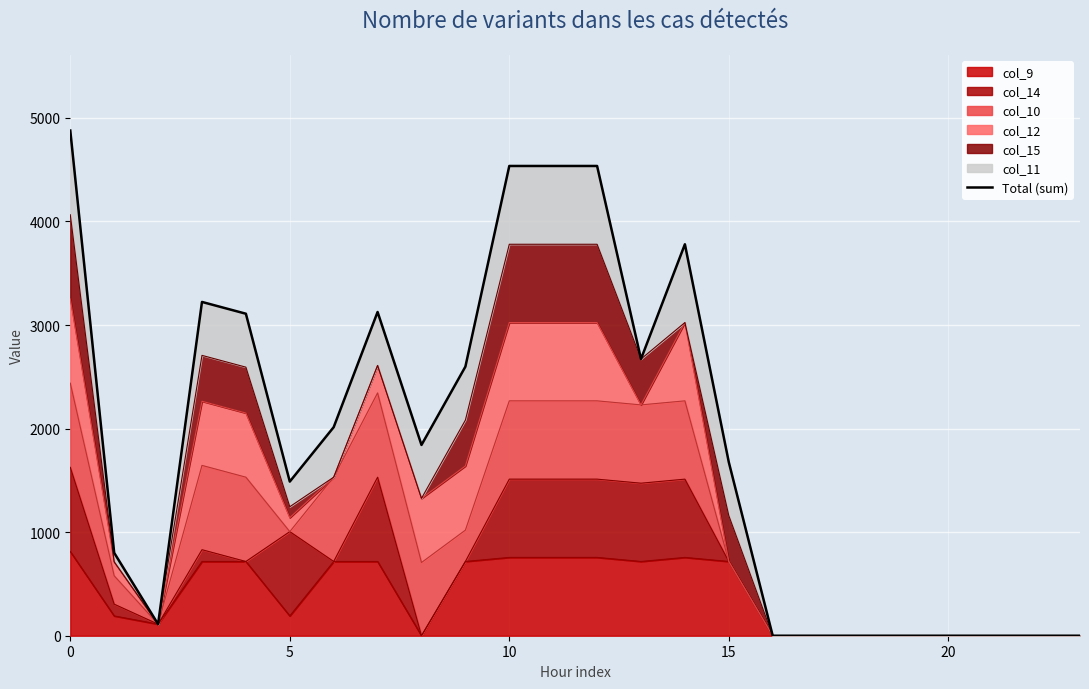

Does the chart display data point markers on the line(s)?

No